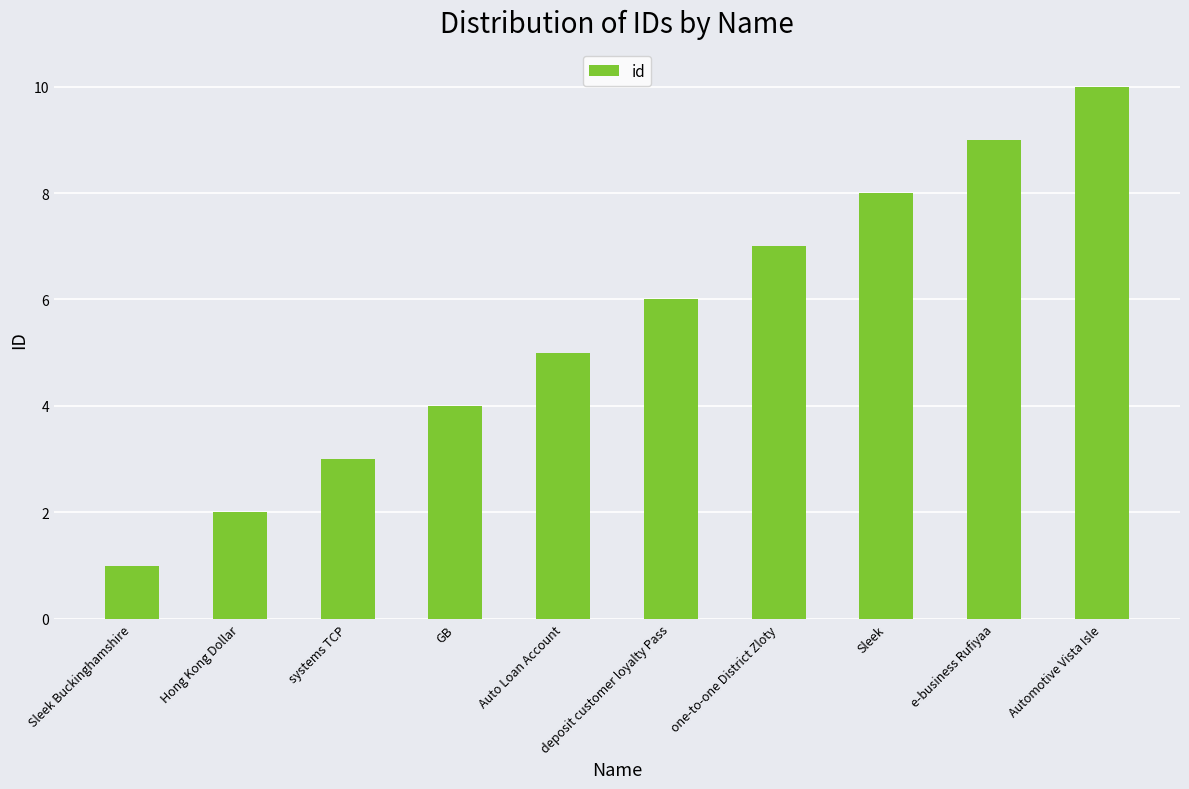

How many series are shown in this chart?

1